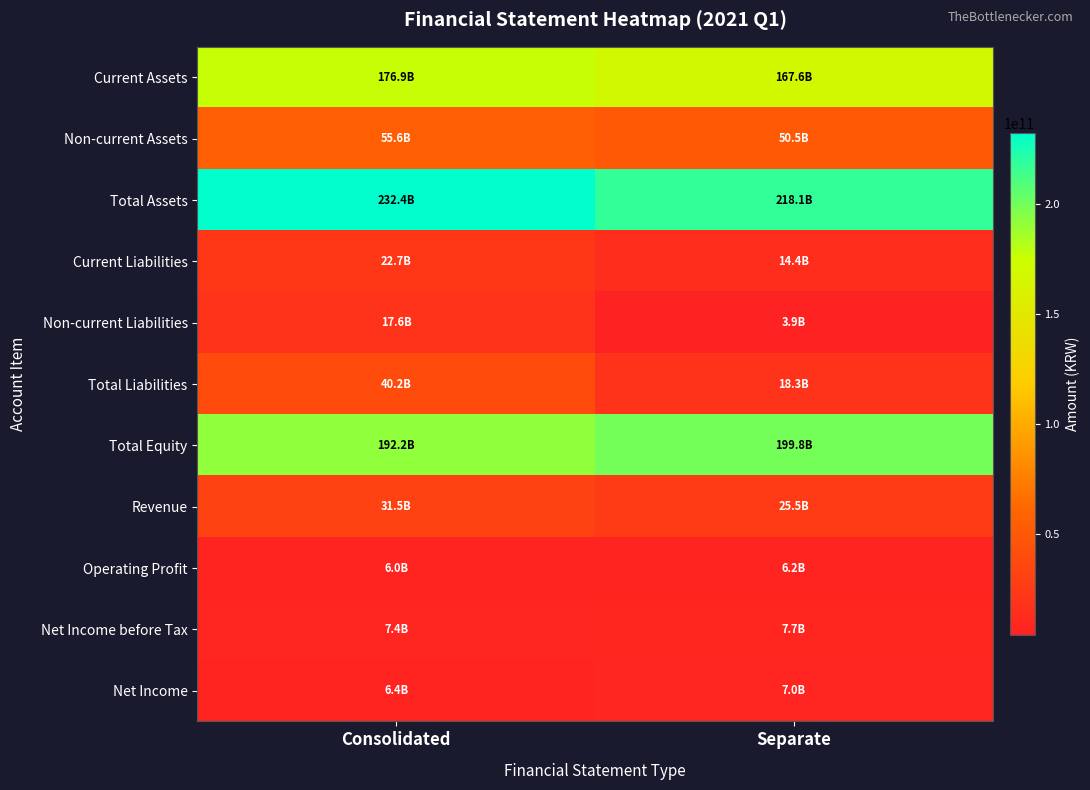

At which category is the sum across all series the highest?

Consolidated